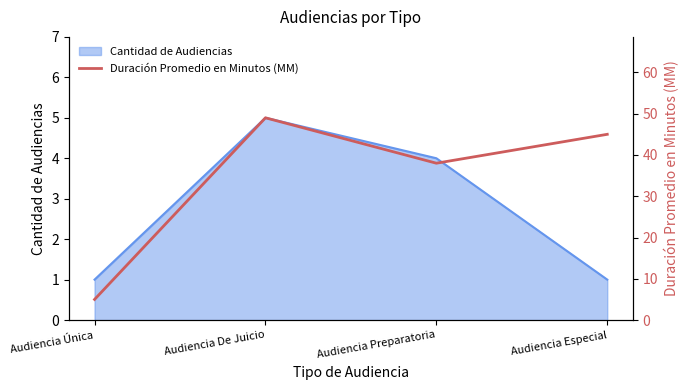

At which label does the data first exceed 45?

Audiencia De Juicio